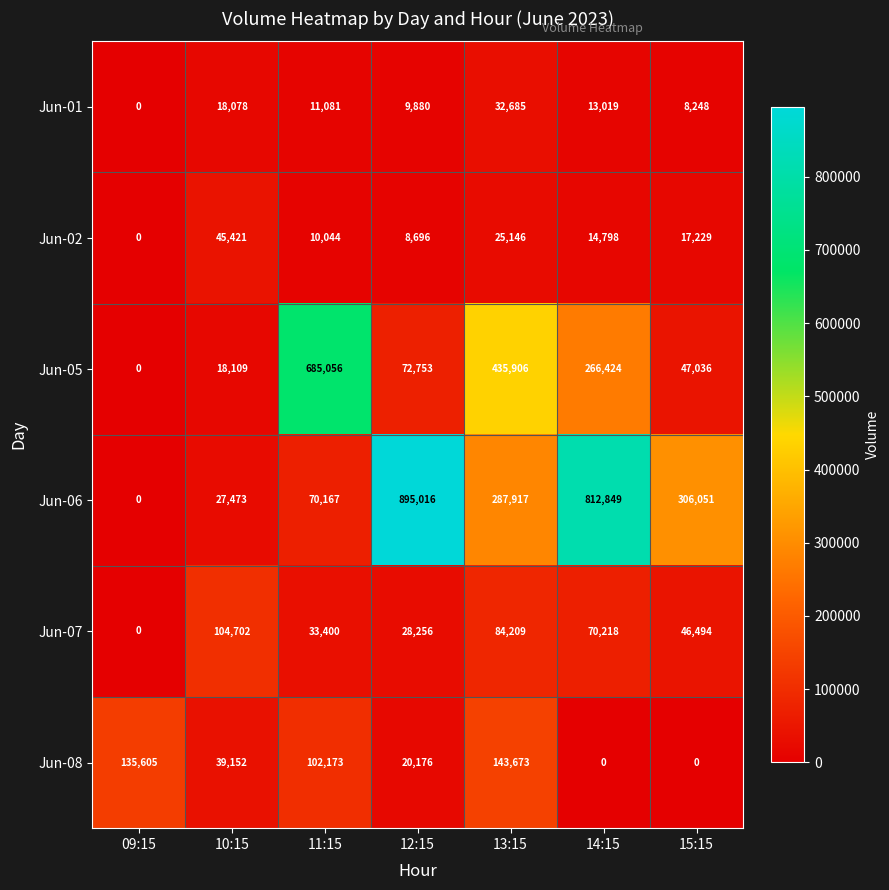

What is the spread (max minus min) of values at 14:15?

812849